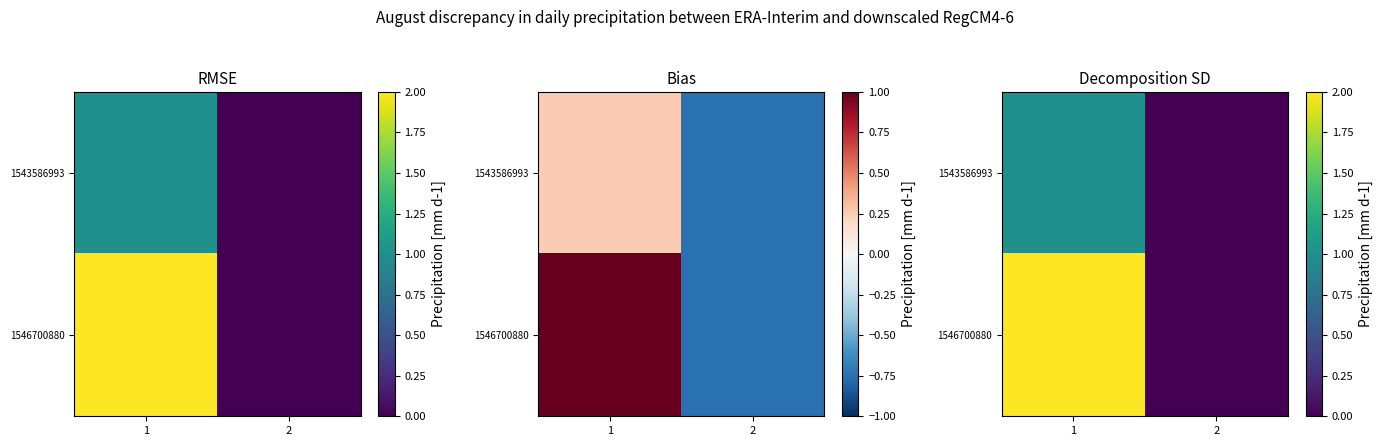

Which series has the largest range (max minus min)?

1546700880